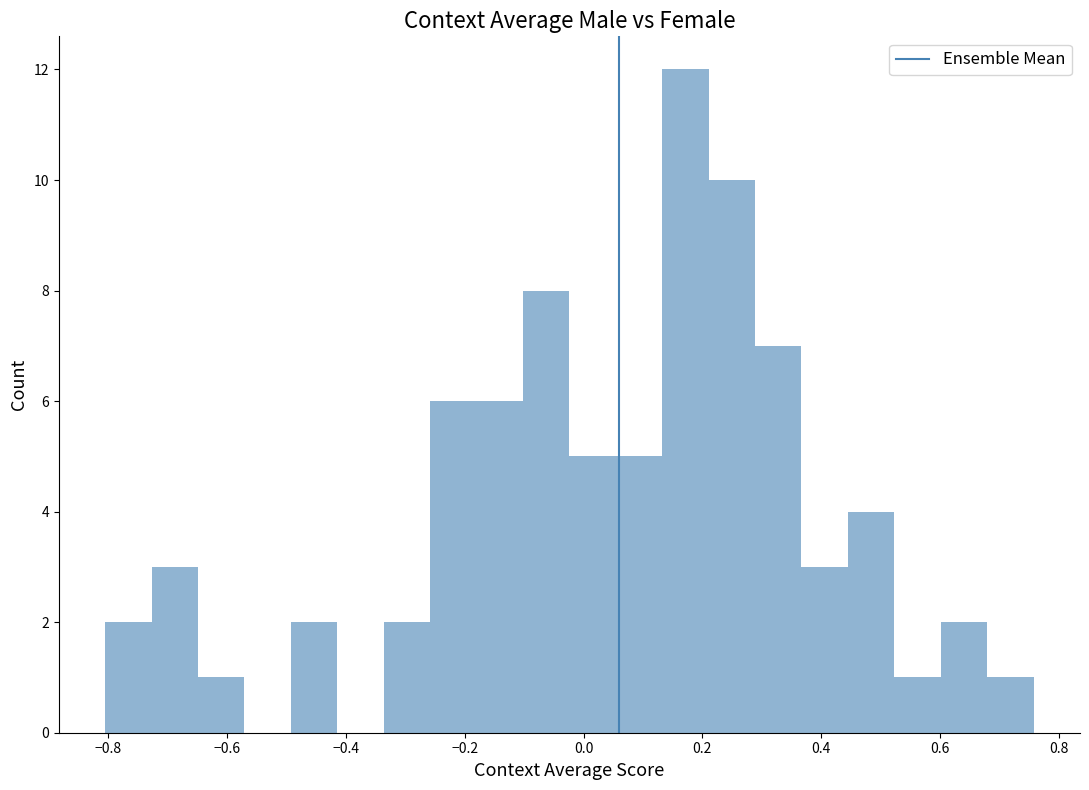

Read against the x-axis, roughly where is the centre of the tallest bar?

0.18